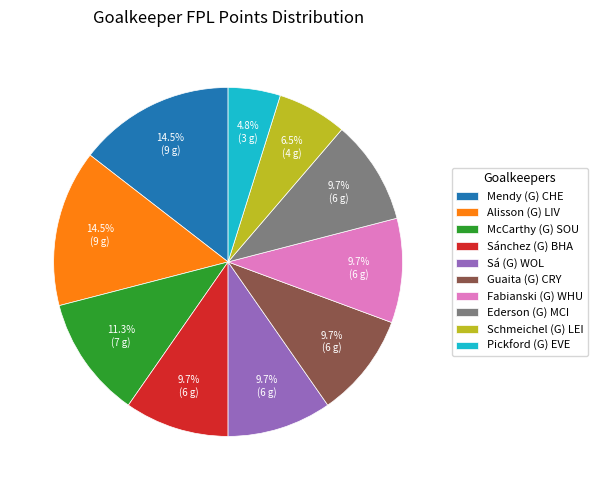

How many slices are in this pie chart?

10